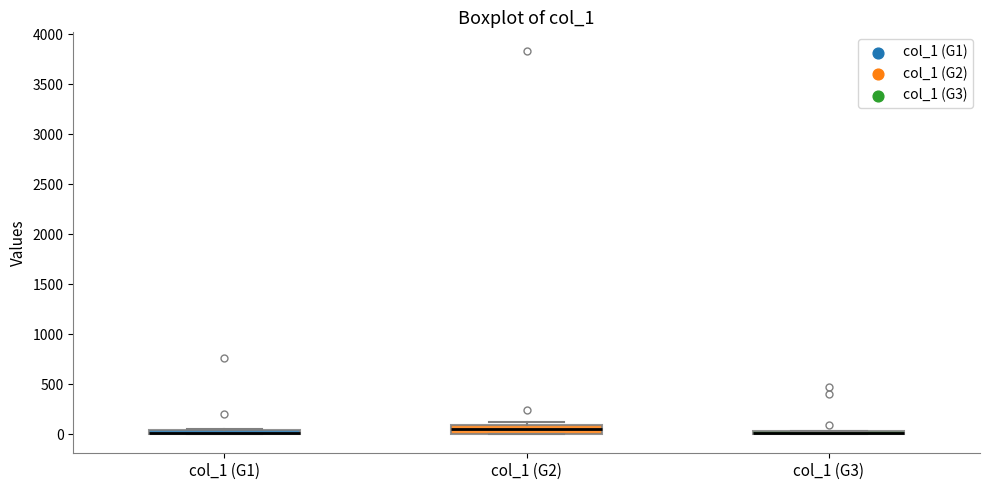

Where is the lower edge of the box for col_1 (G2) on the y-axis? The values are not printed on the chart, so give them approximately, as read against the axis.

0